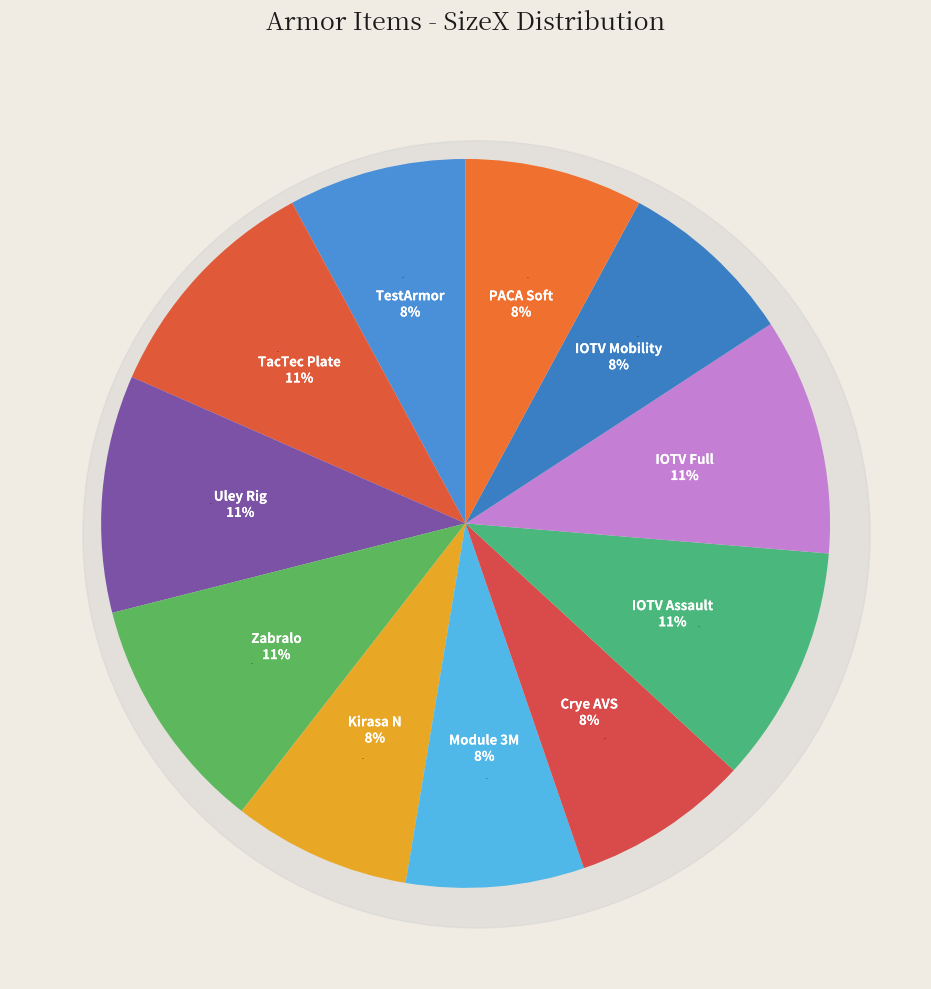

What is the change in value from Uley Armored Rig to PACA Soft Armor?

-1